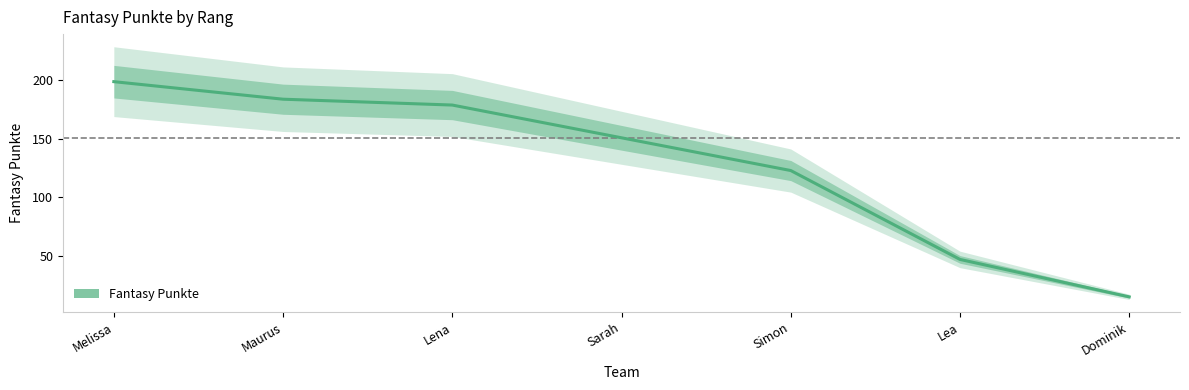

Reading left to right, transcribe all the data shown in this chart.

Melissa=199	Maurus=184	Lena=179	Sarah=151	Simon=123	Lea=47	Dominik=15